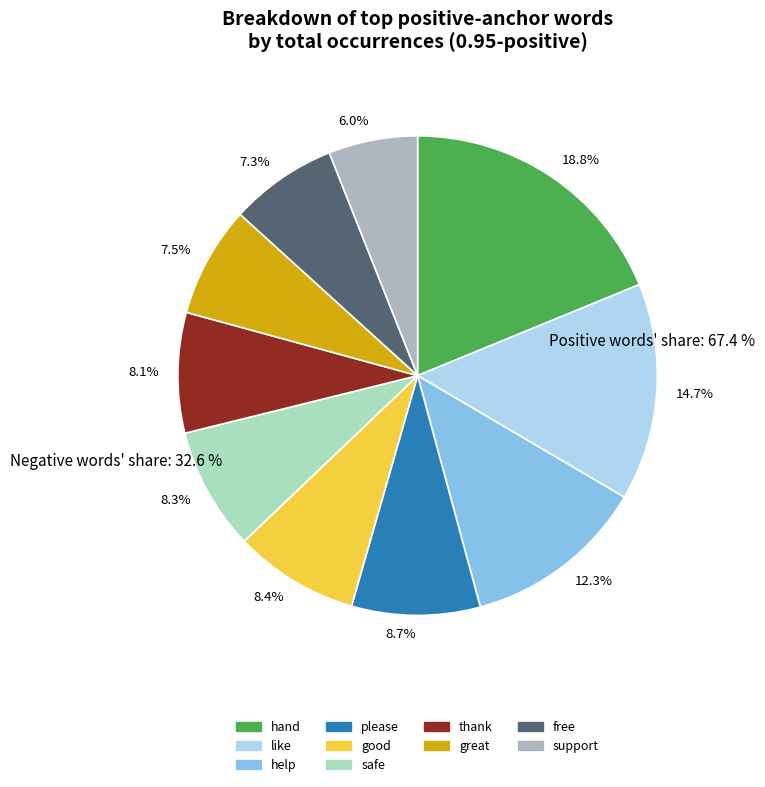

Which slice is the largest?

18.8%